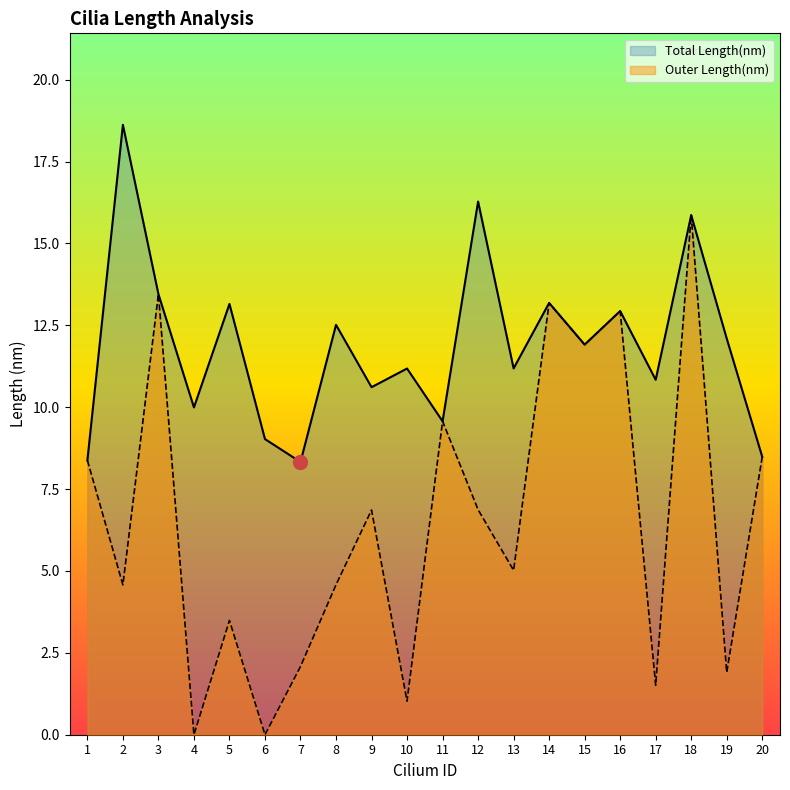

True or false: Total Length(nm) and Outer Length(nm) intersect in this chart.

False